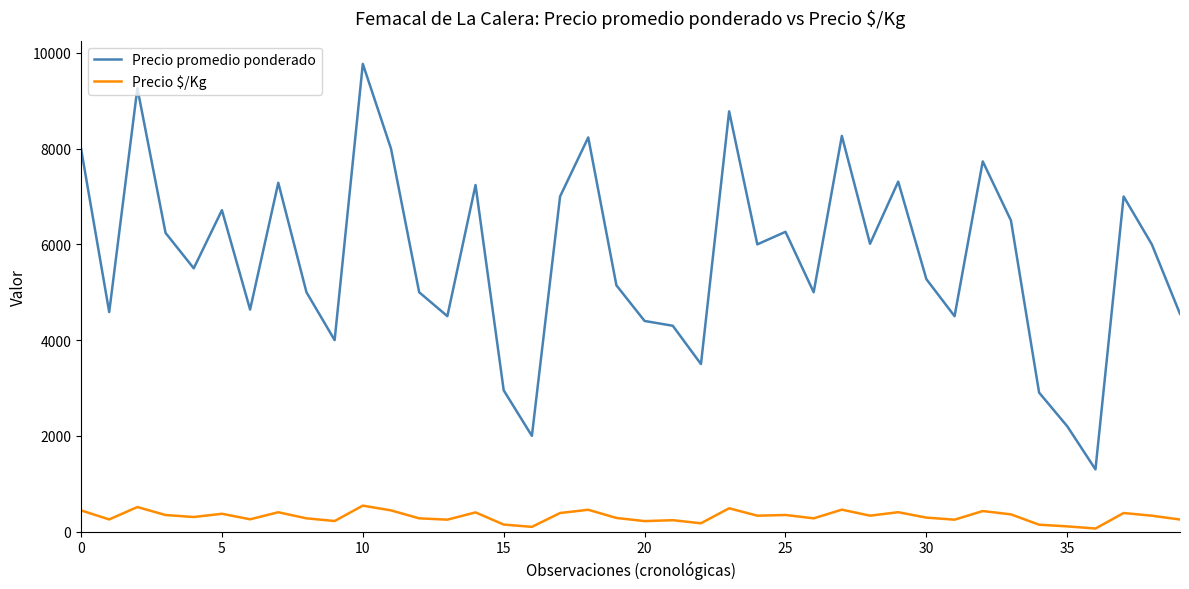

List the series in order of their overall mean, lowest first.

Precio $/Kg, Precio promedio ponderado